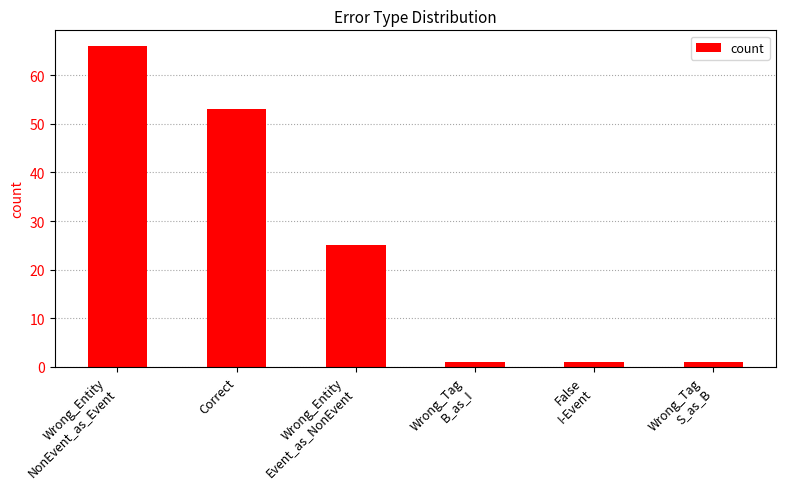

What is the label of the 5th bar from the right?

Correct